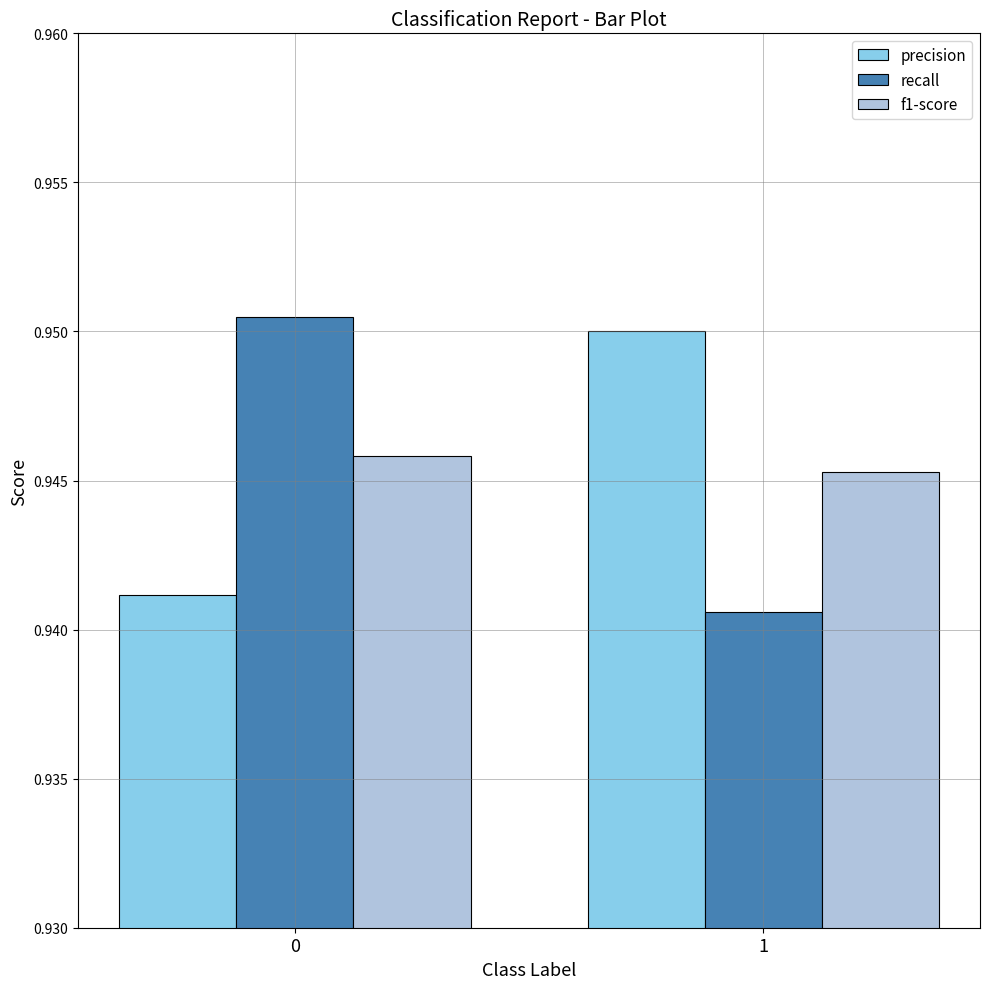

What is the total value across all series at 1?

2.8